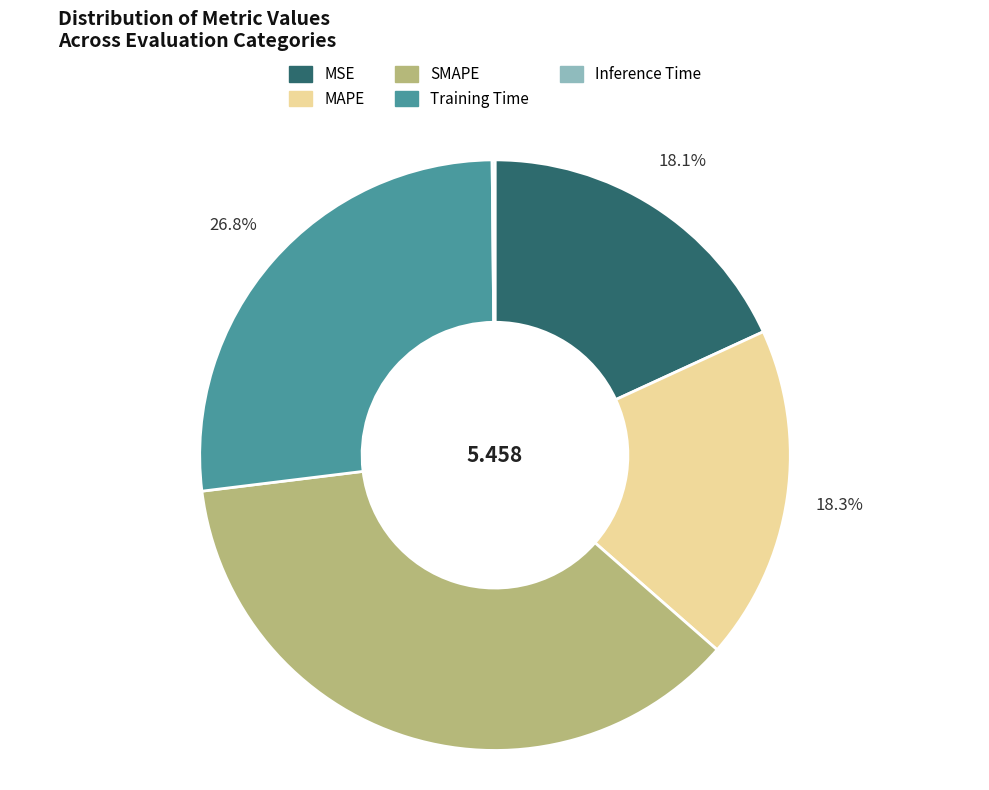

Which has a higher value, SMAPE or Training Time?

SMAPE